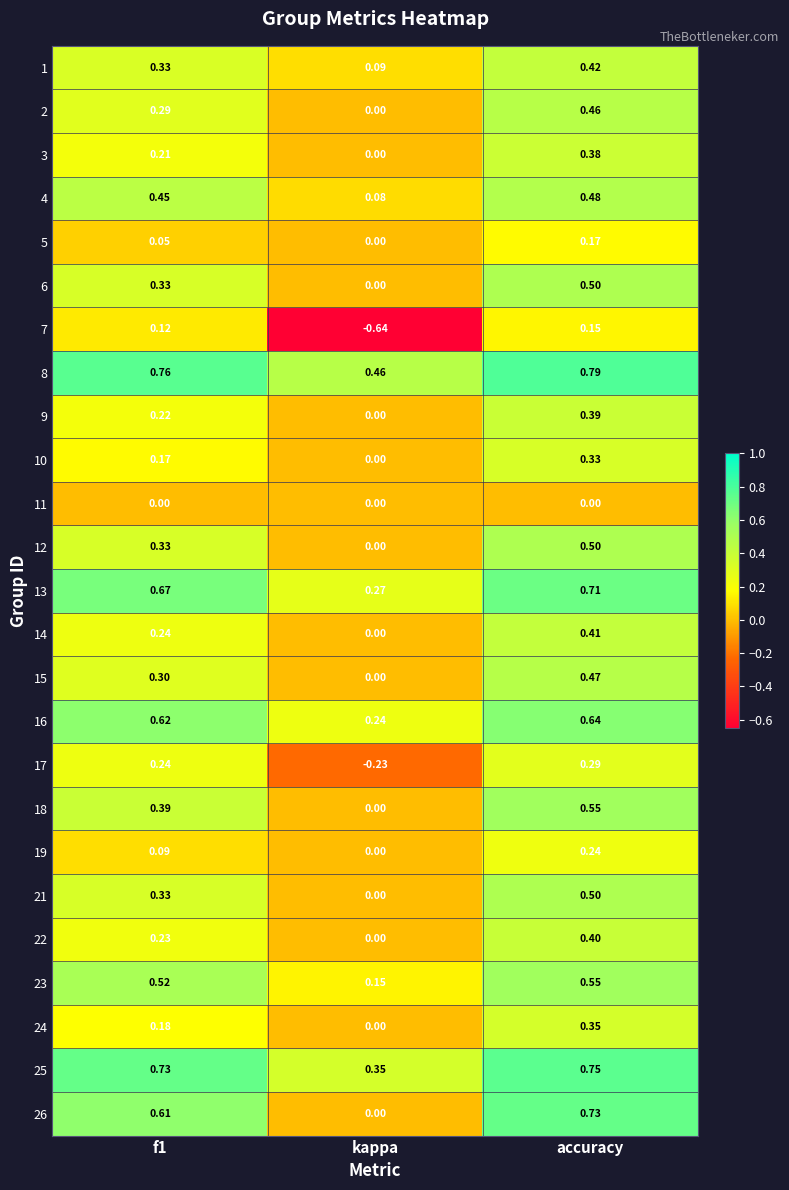

Is the value of 17 at f1 greater than the value of 19 at f1?

Yes